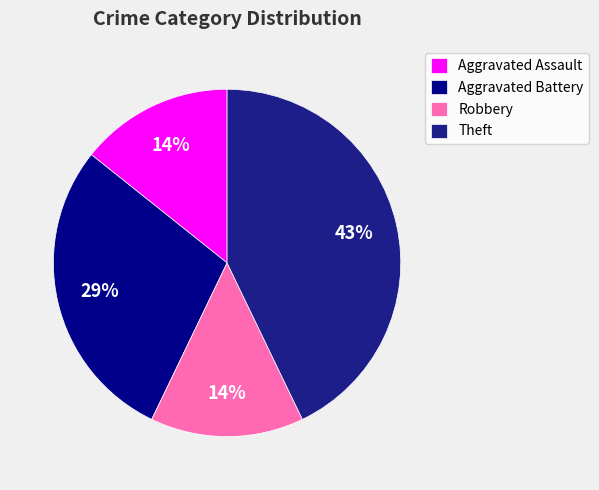

What percentage is the Aggravated Battery slice, to the nearest percent?

29%